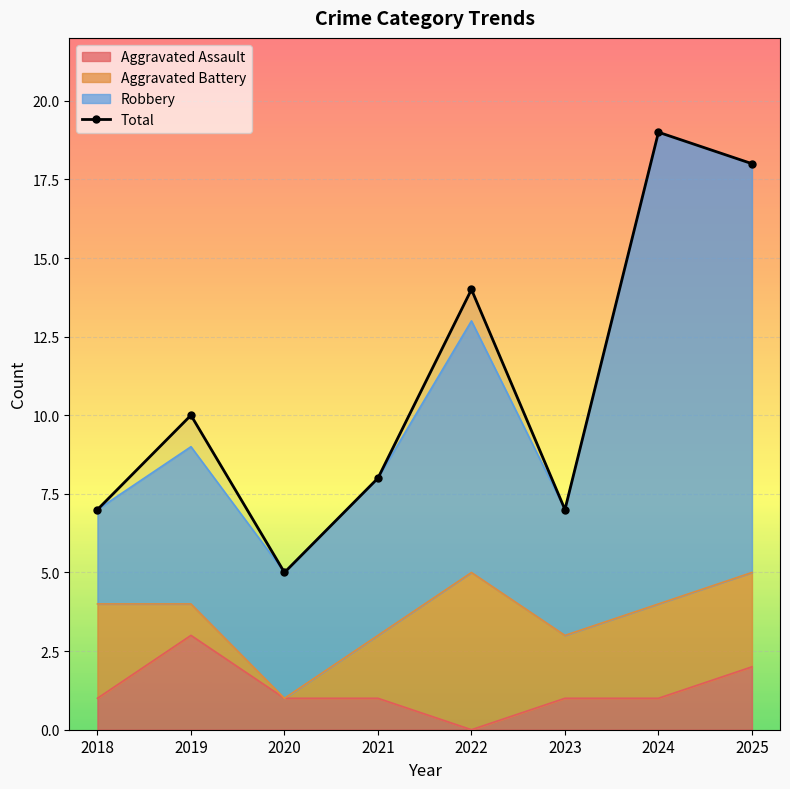

Which category has the lowest value across all series?

2020